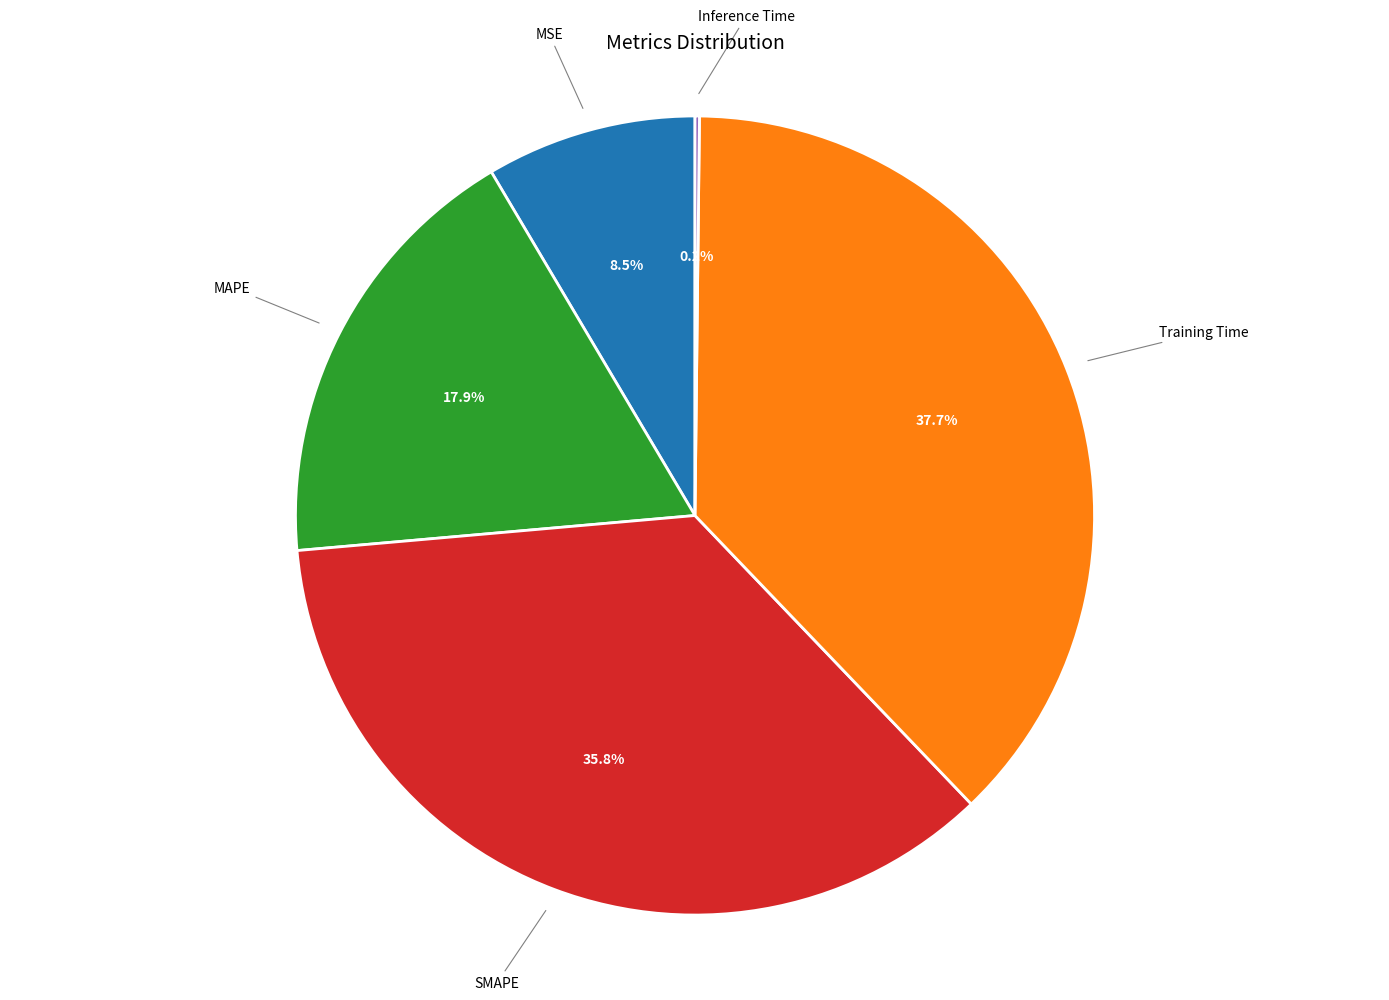

Is there a majority slice in this chart?

No